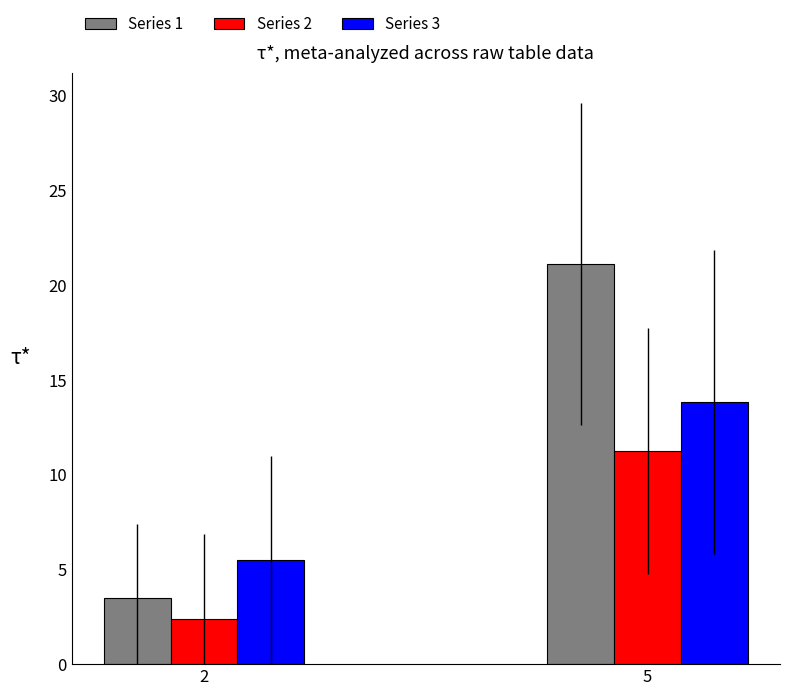

What is the difference between the Series 3 values at 5 and 2?

8.3